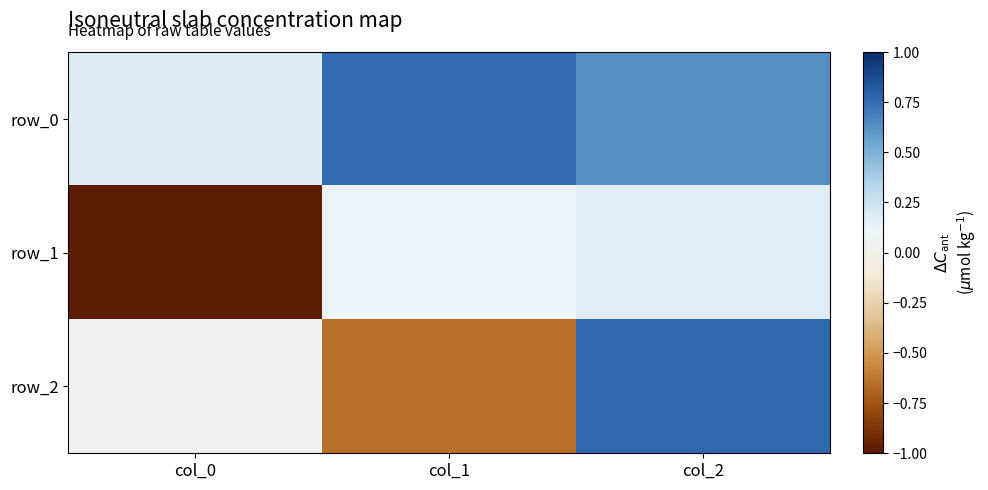

Reading right to left, transcribe all the data shown in this chart.

row_0: col_2=0.6	col_1=0.8	col_0=0.2
row_1: col_2=0.2	col_1=0.1	col_0=-1.0
row_2: col_2=0.8	col_1=-0.6	col_0=0.1